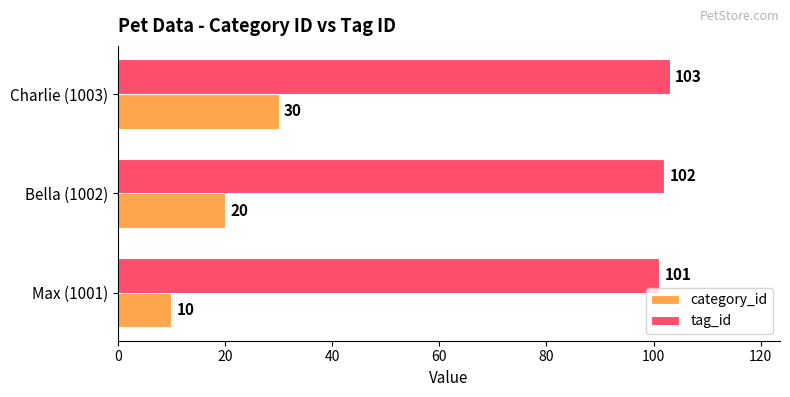

True or false: tag_id has a value of 101 at Max (1001).

True